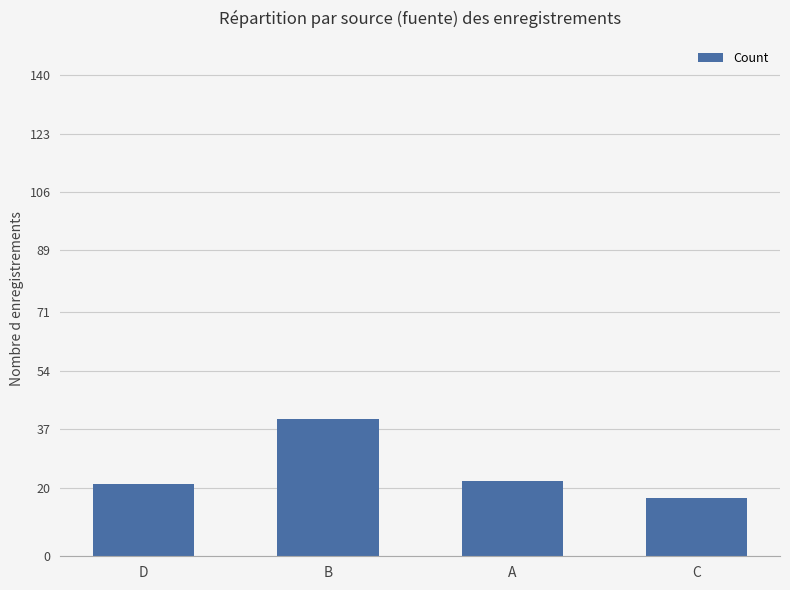

What position from the right is B?

3